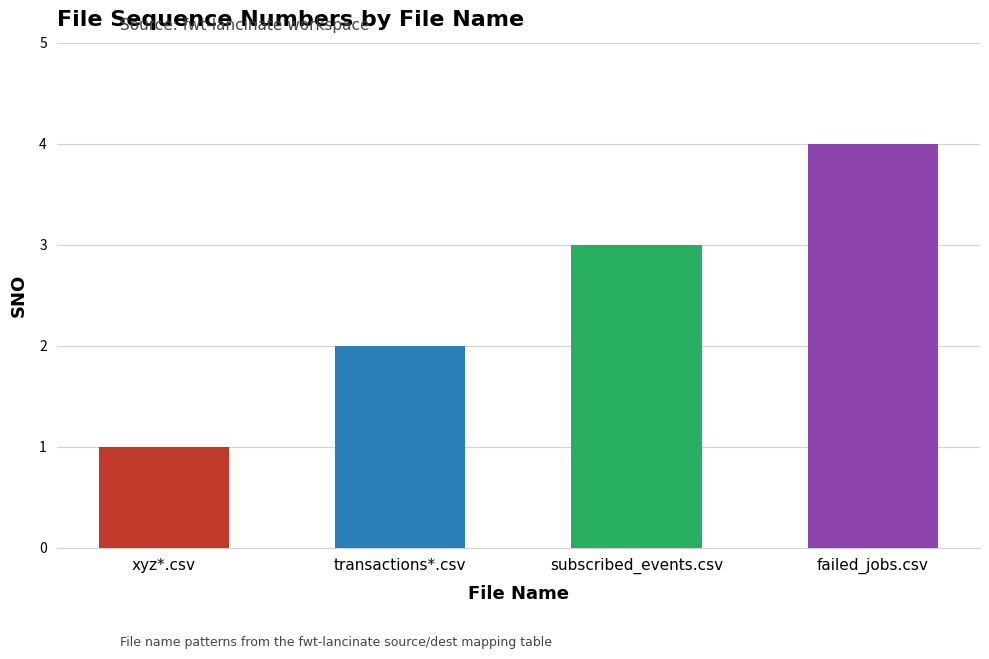

Reading left to right, extract all data points from this chart.

xyz*.csv=1	transactions*.csv=2	subscribed_events.csv=3	failed_jobs.csv=4